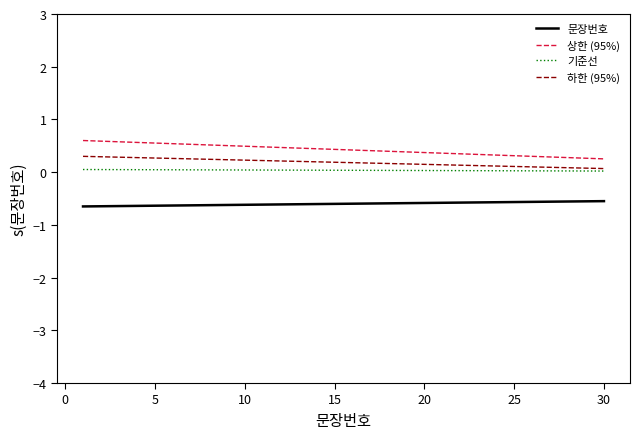

How many lines are shown in the chart?

4